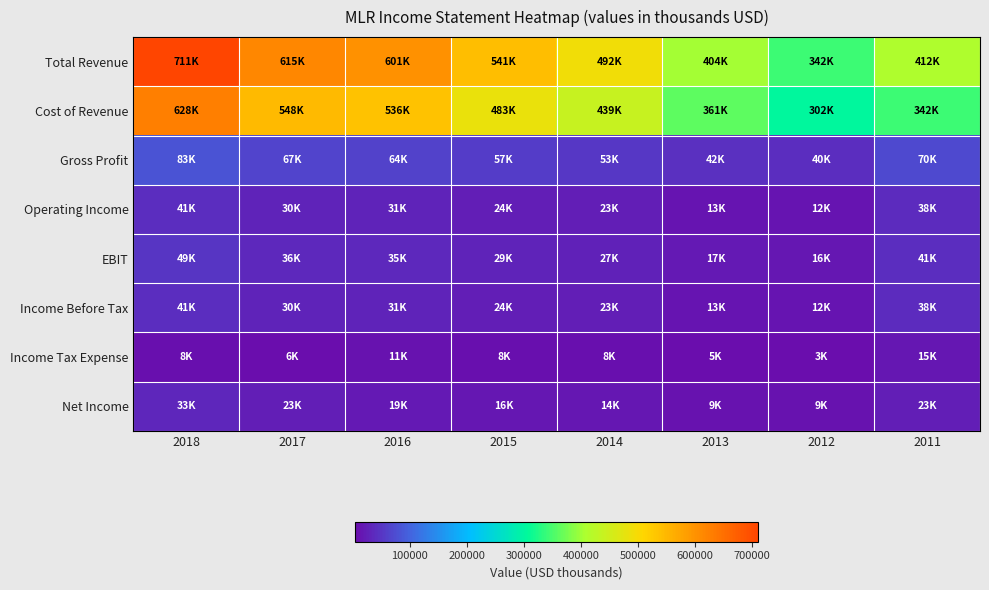

At which category does the chart reach its minimum across all series?

2012